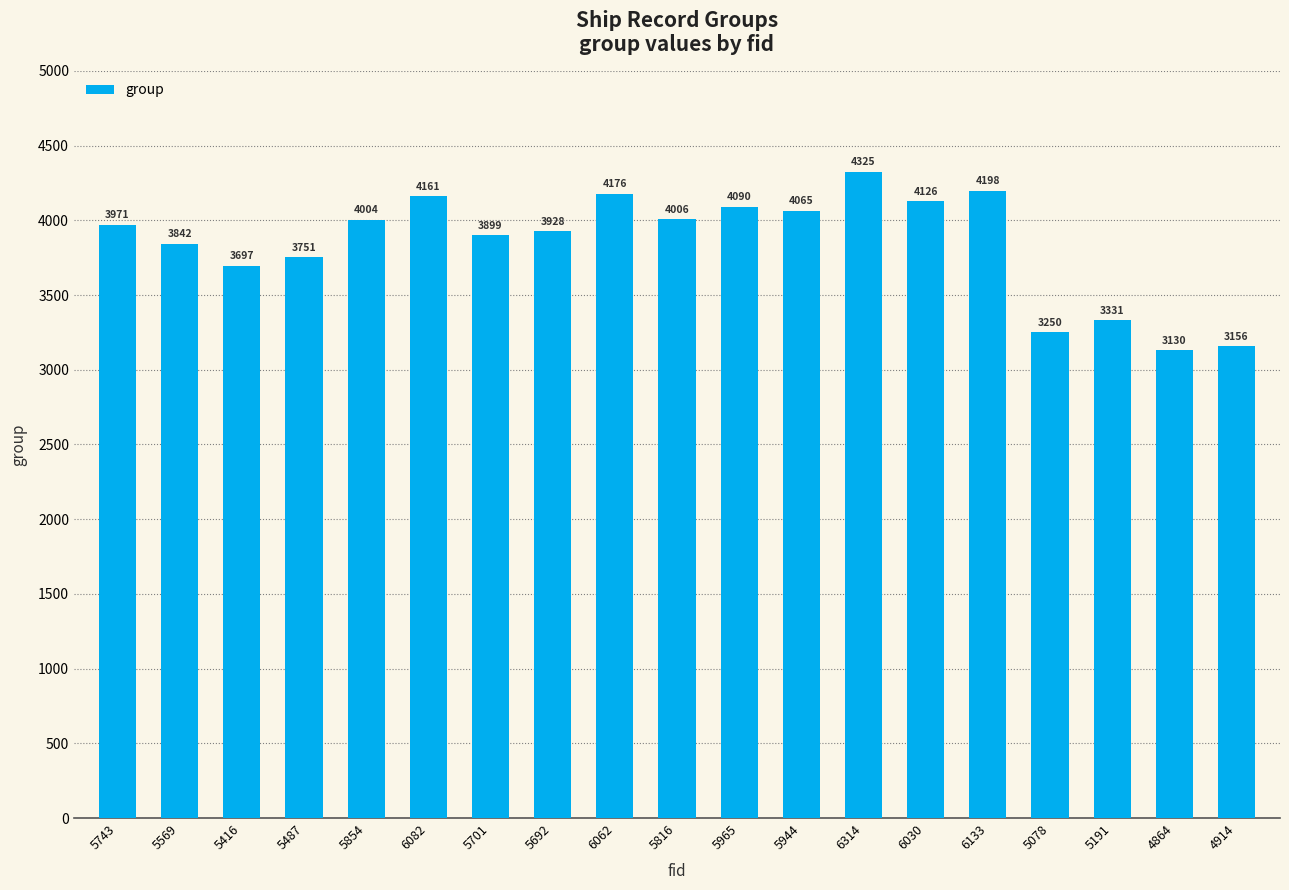

The chart shows a value of 3697 at 5416. True or false?

True